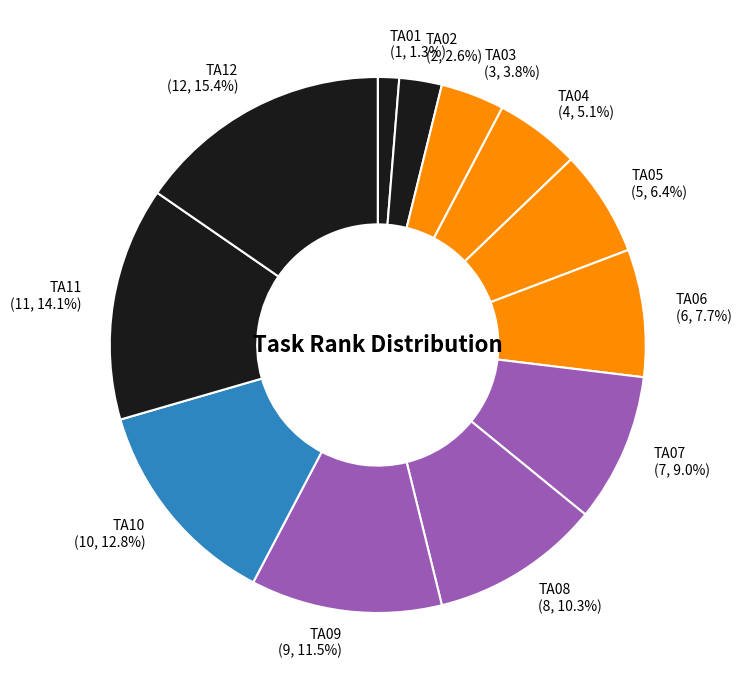

Does TA08 account for over 50% of the chart?

No